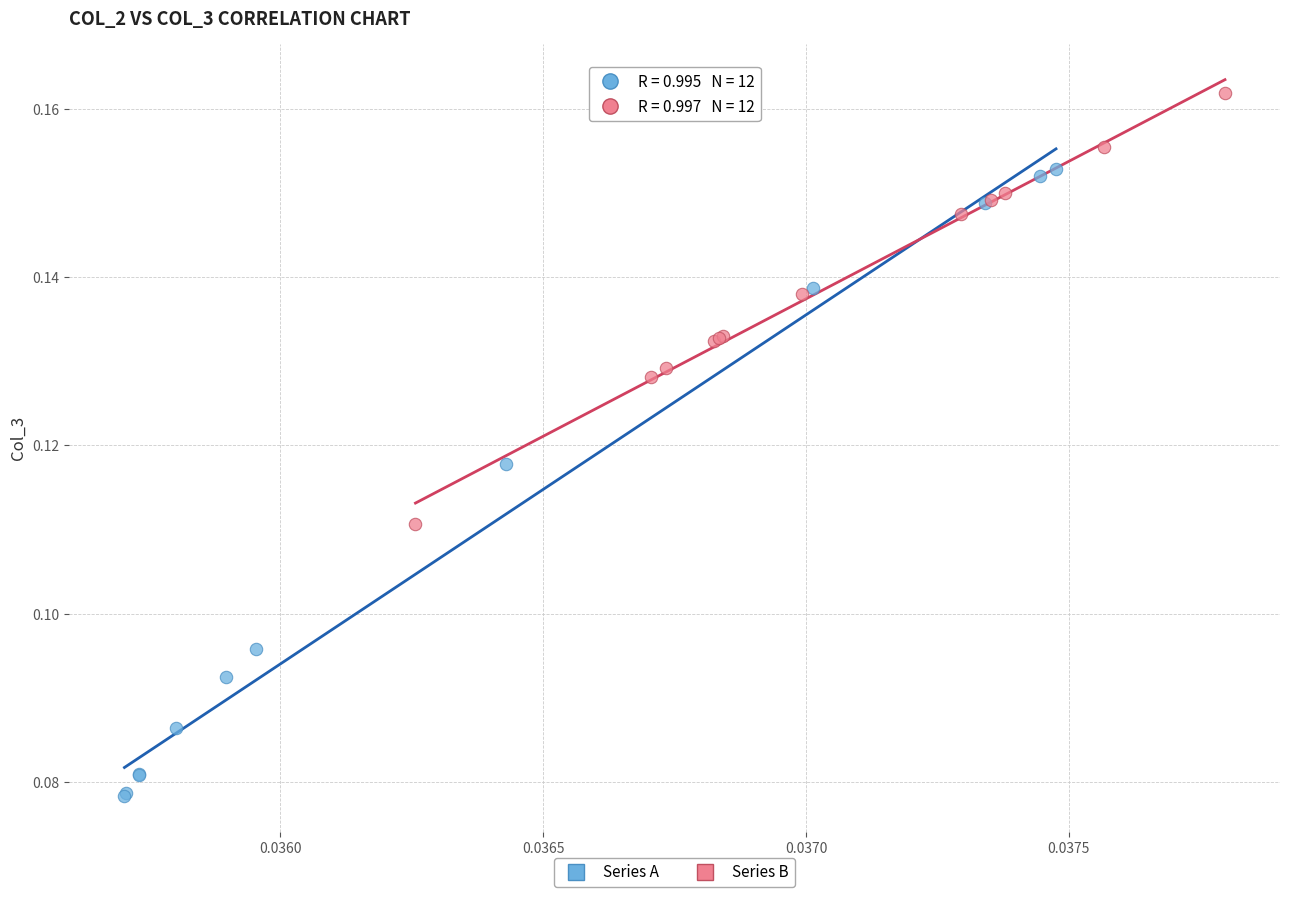

Which series reaches the minimum Y coordinate?

Series A